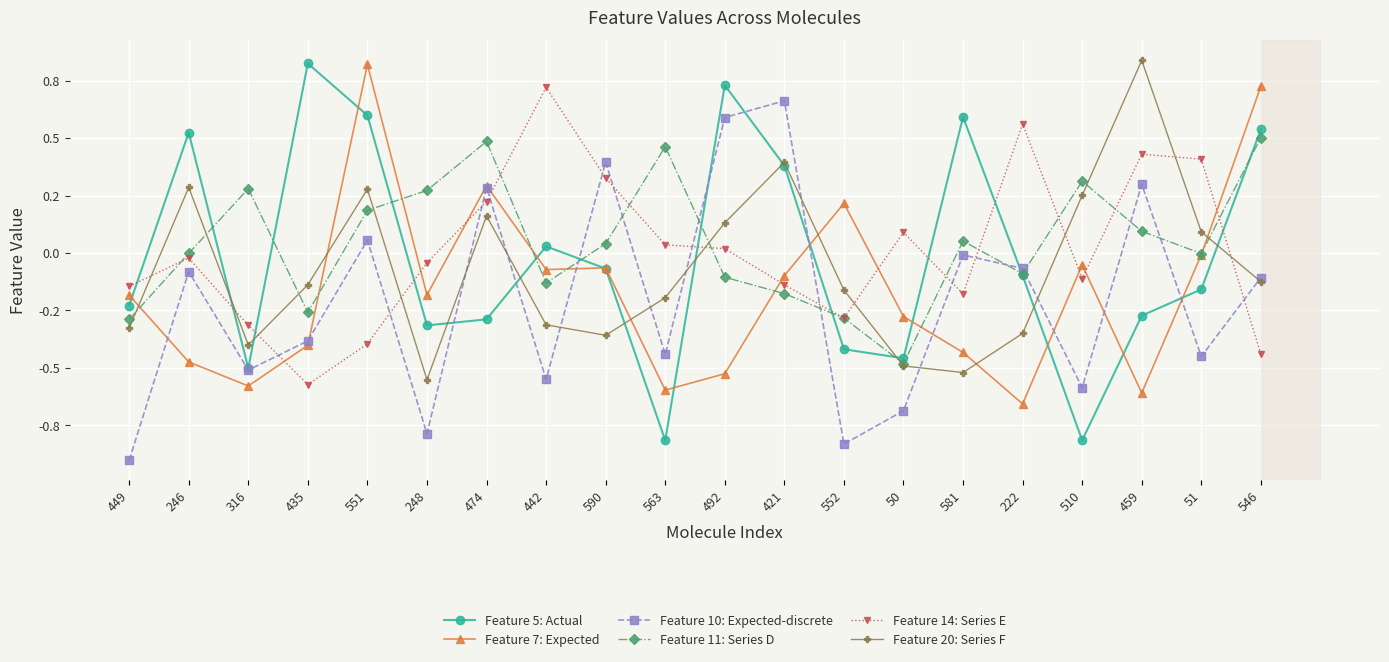

In Feature 11: Series D, how many points are lower than both neighbors (excluding endpoints)?

5